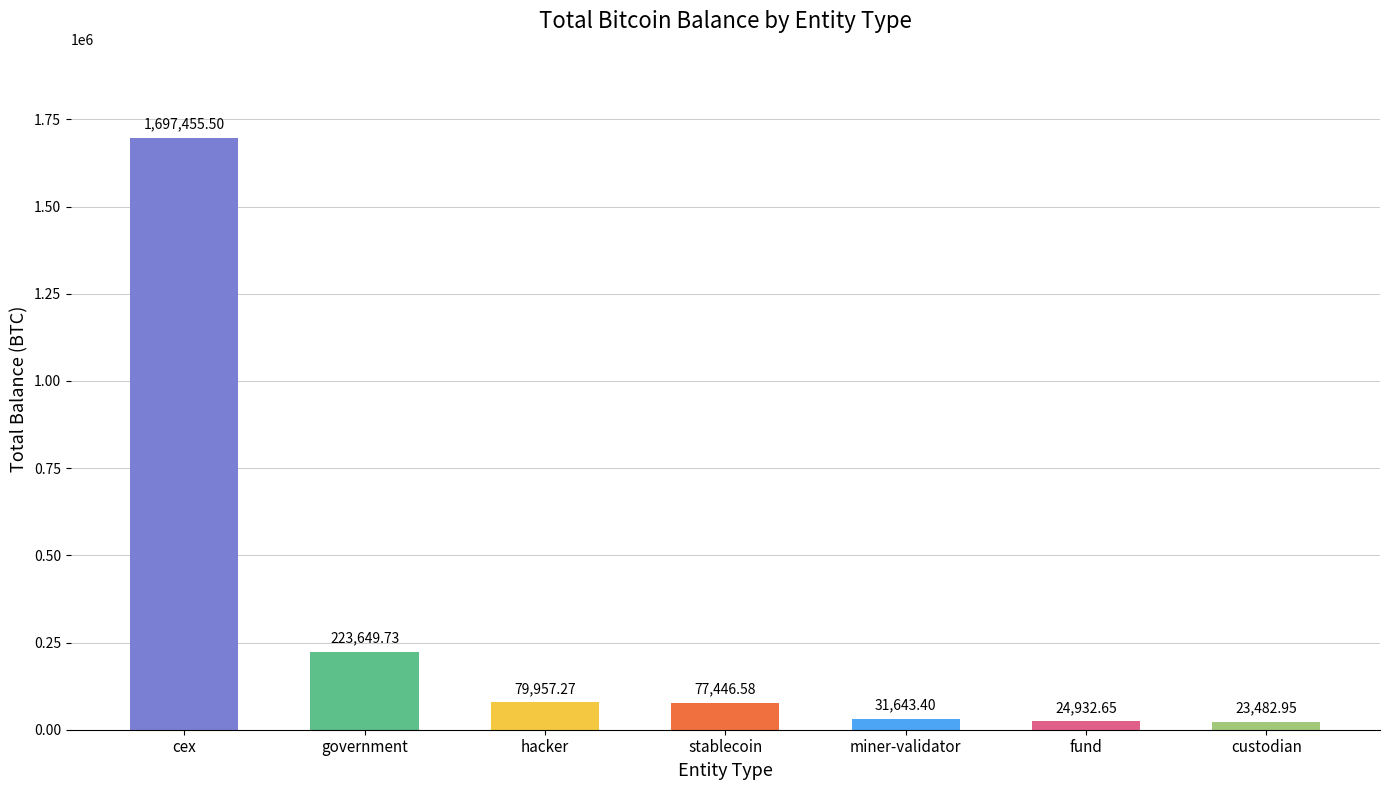

Approximately how many times larger is the value at fund compared to government?

0.1